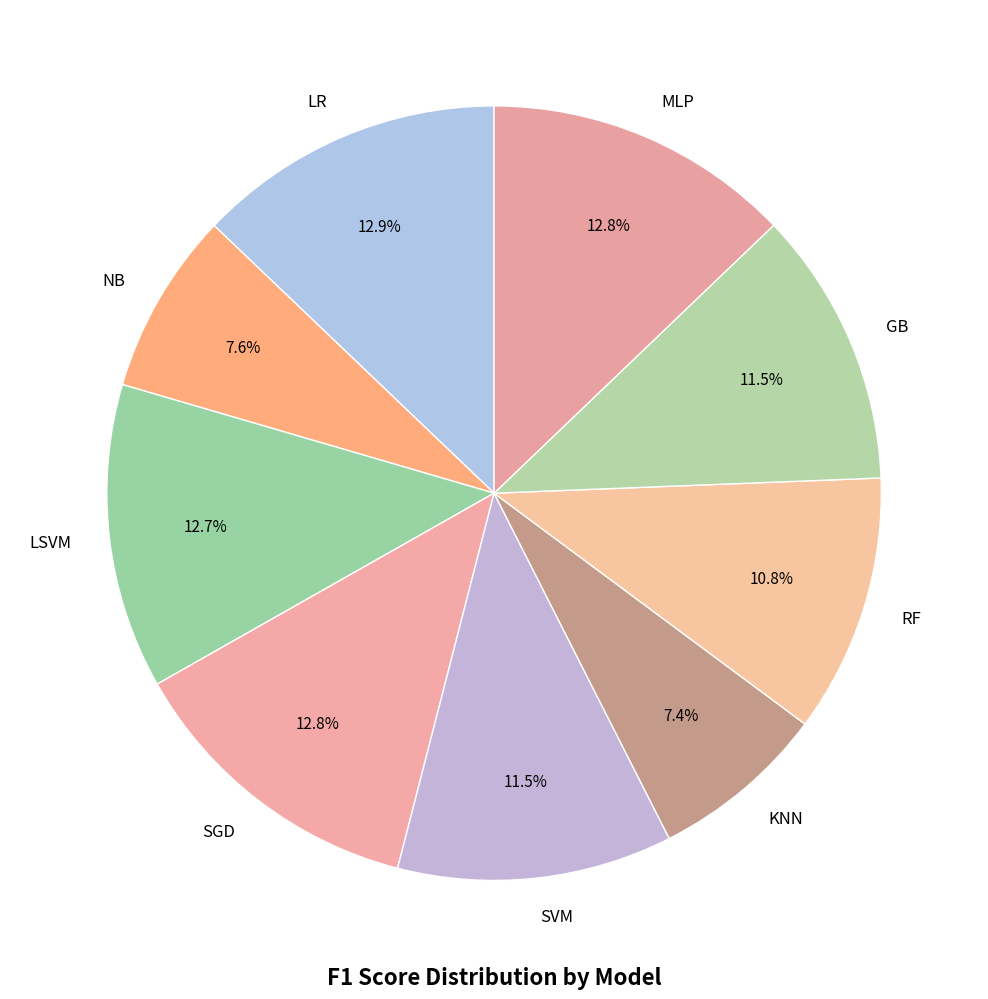

Is there any slice that represents more than half of the pie?

No